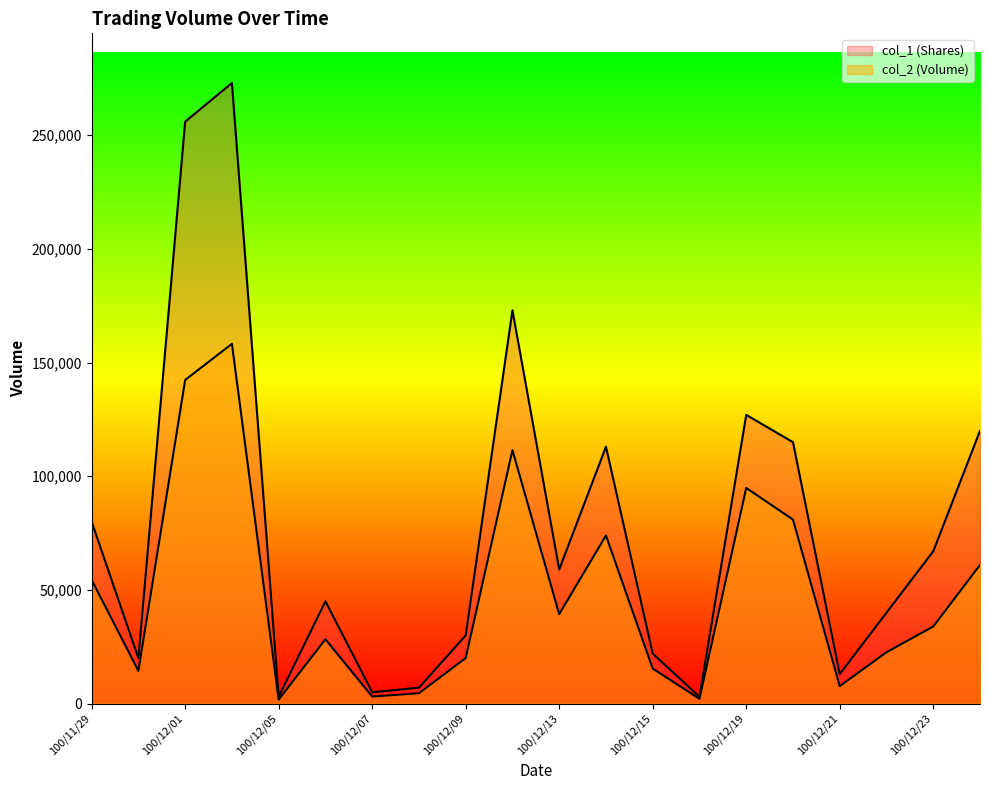

Is it true that col_2 (Volume) equals 2856 at 100/12/08?

False